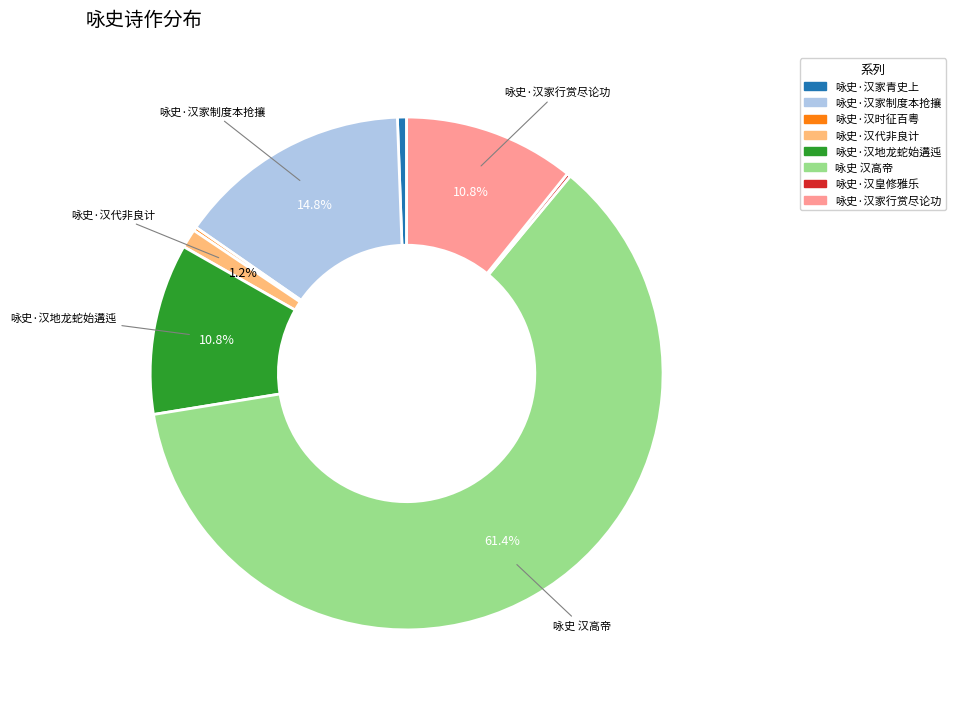

Is there a majority slice in this chart?

Yes